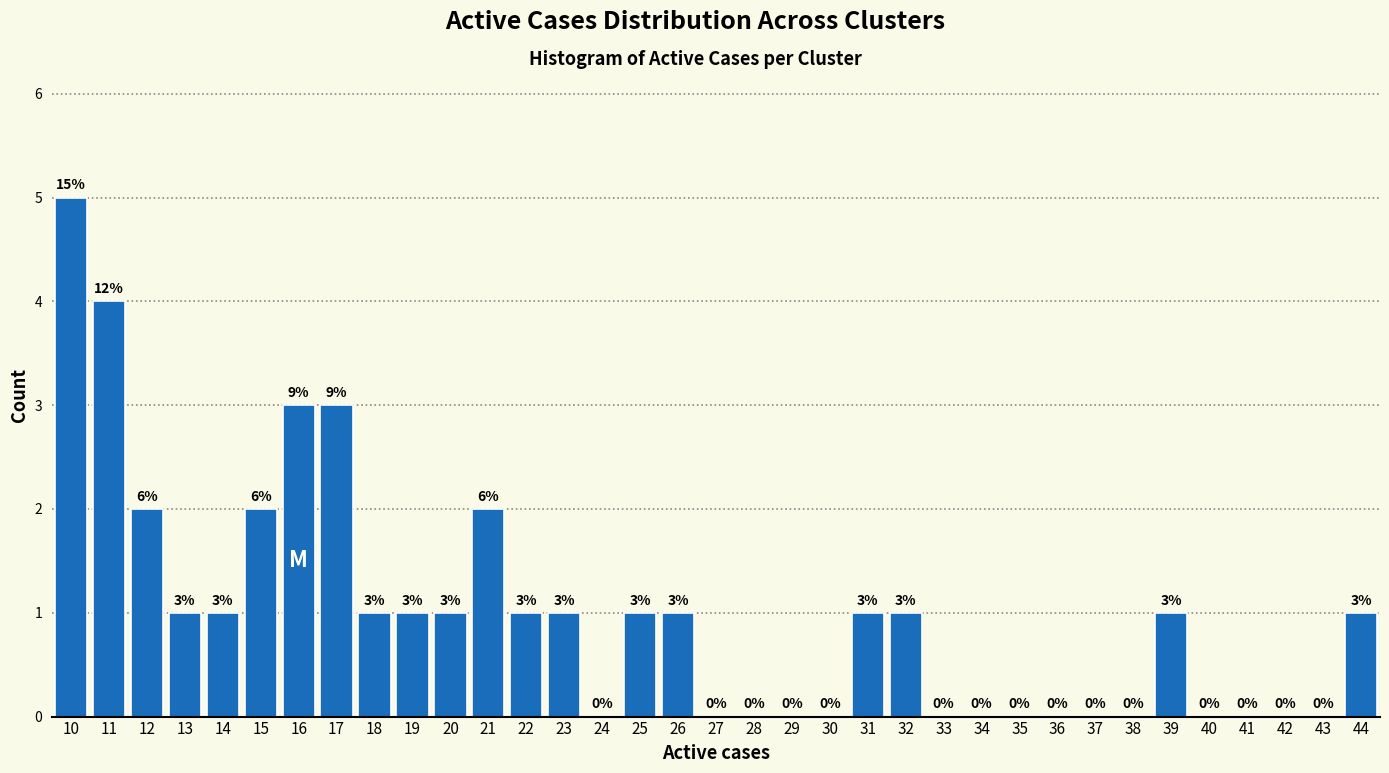

Which range on the x-axis has the tallest bar?

9.5 to 10.5